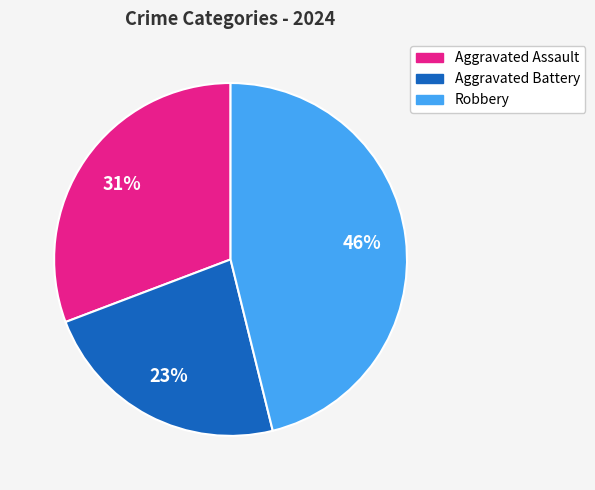

True or false: Robbery accounts for 46% of the total.

True